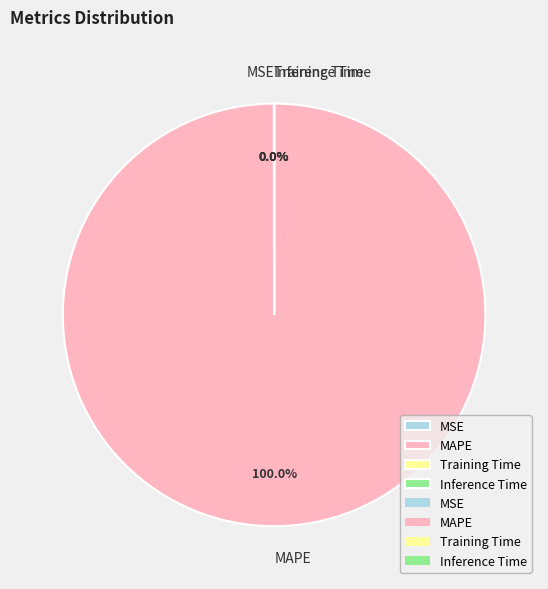

Which category accounts for the majority?

MAPE